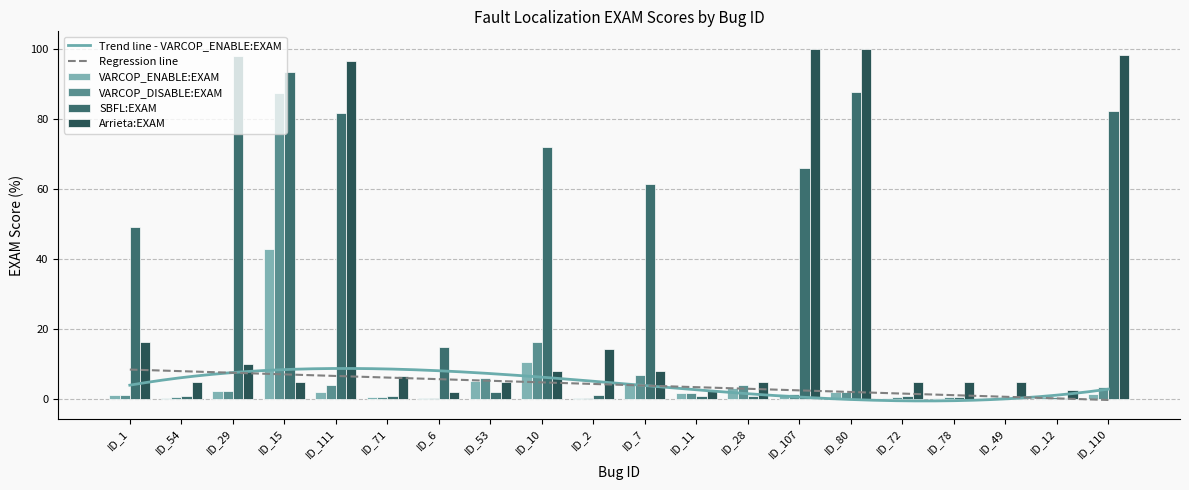

Reading left to right, list all the values displayed in this chart.

VARCOP_ENABLE:EXAM: 1.1	0.2	2.2	42.9	2.0	0.4	0.2	5.1	10.5	0.2	4.5	1.6	3.1	1.3	1.8	0.2	0.2	0.2	0.4	1.3
VARCOP_DISABLE:EXAM: 1.1	0.4	2.2	87.5	4.0	0.4	0.2	6.0	16.1	0.2	6.7	1.6	3.8	1.3	1.8	0.4	0.4	0.4	0.4	3.3
SBFL:EXAM: 49.1	0.7	98.0	93.3	81.7	0.7	14.7	2.0	72.1	1.1	61.4	0.7	0.7	66.1	87.7	0.7	0.4	0.4	0.2	82.4
Arrieta:EXAM: 16.1	4.7	10.0	4.7	96.4	6.5	1.8	4.7	7.8	14.3	7.8	2.5	4.7	100.0	100.0	4.7	4.7	4.7	2.5	98.2